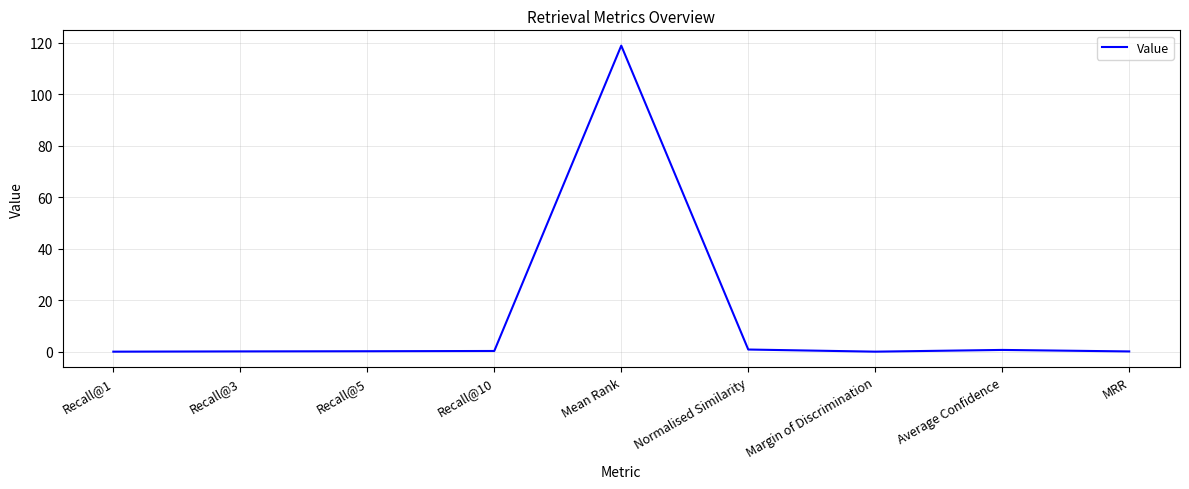

True or false: the data has more than 0 interior local peaks.

True